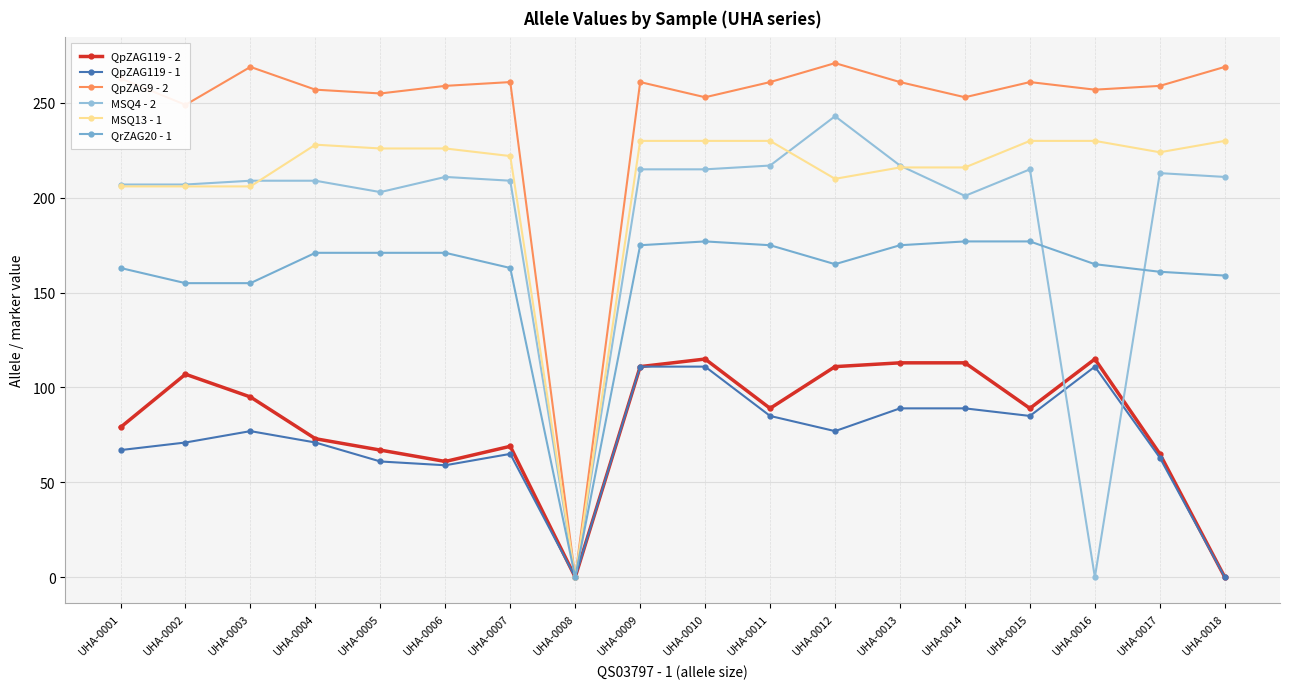

True or false: QpZAG9 - 2 has more than 0 points higher than both neighbors.

True